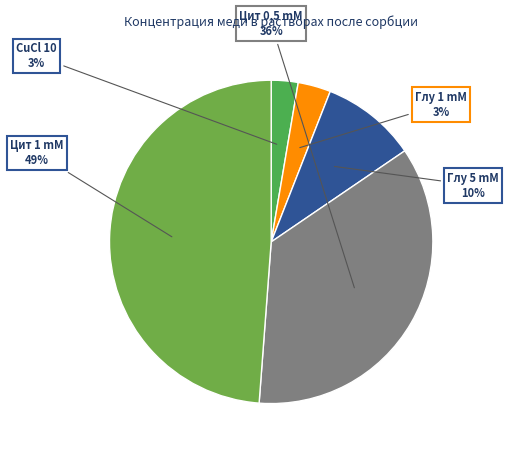

To the nearest percent, what is the difference between the CuCl 10 and Цит 1 mM slice percentages?

46%